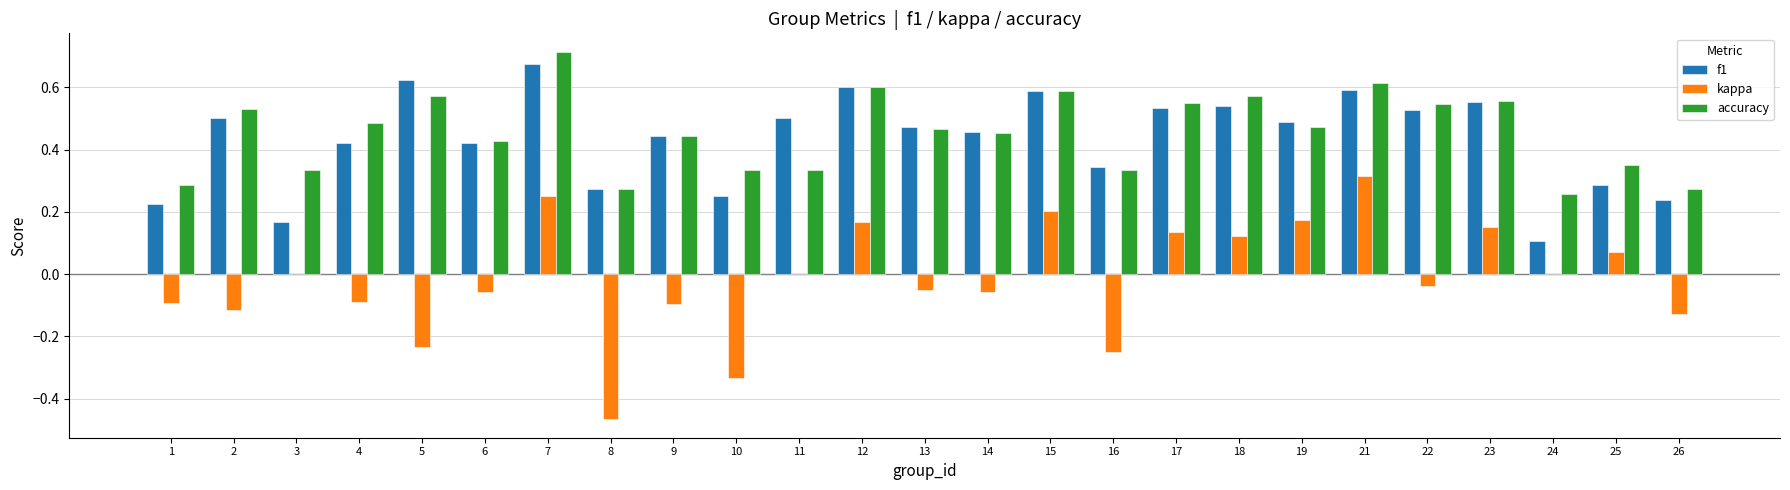

How many categories are shown in the chart?

25